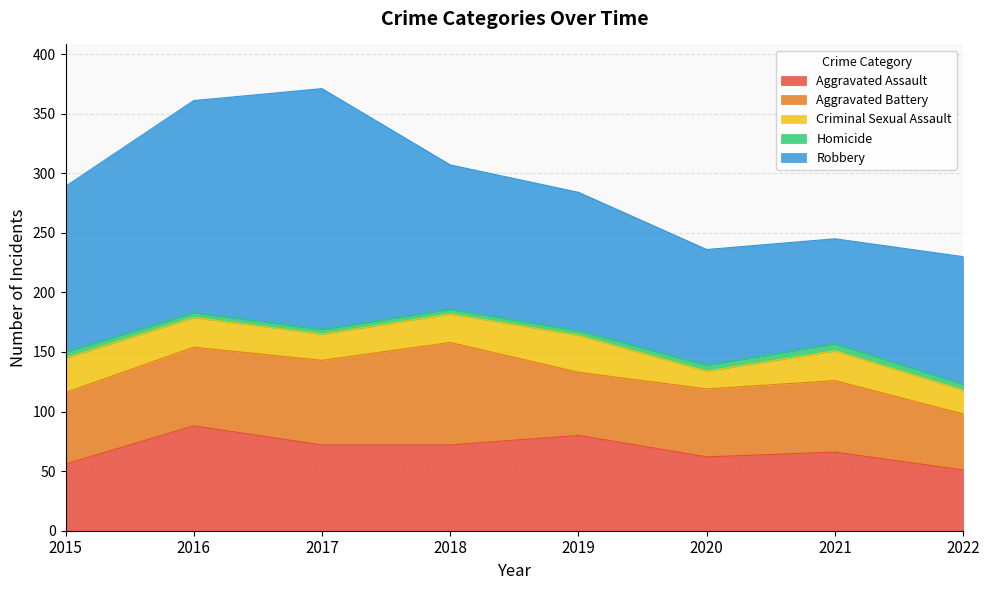

Does the chart have visible grid lines?

Yes